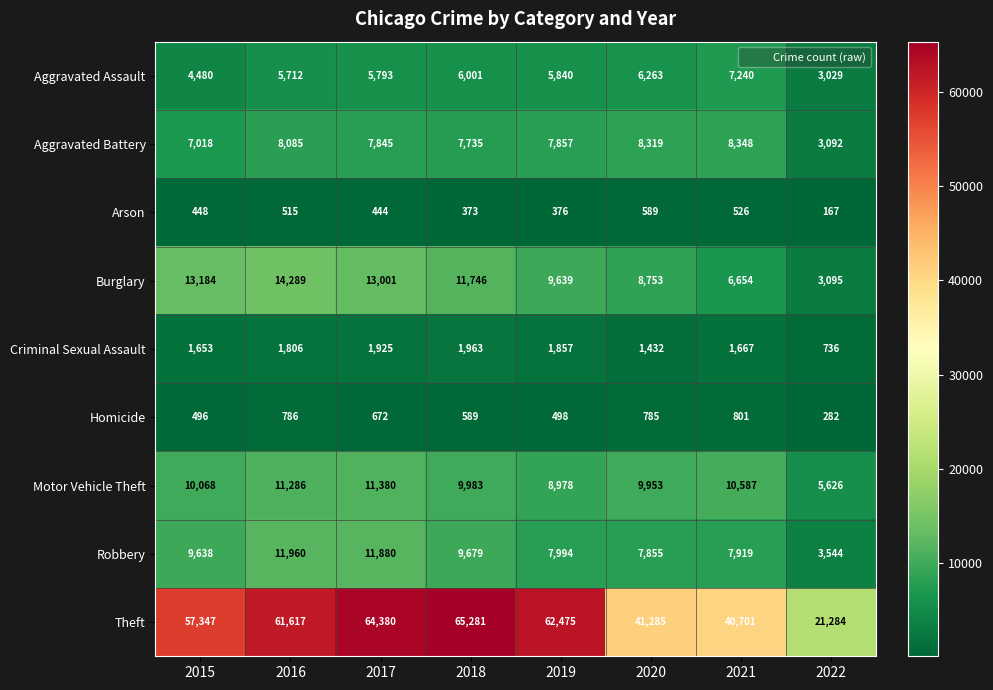

List the labels in order of Homicide value, largest first.

2021, 2016, 2020, 2017, 2018, 2019, 2015, 2022